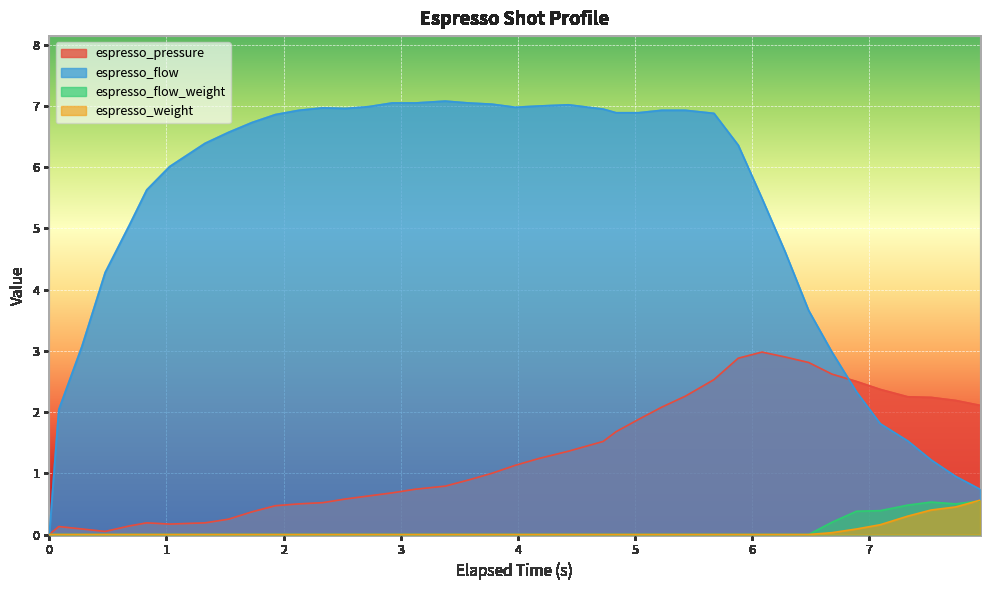

Which series has the widest spread of values?

espresso_flow